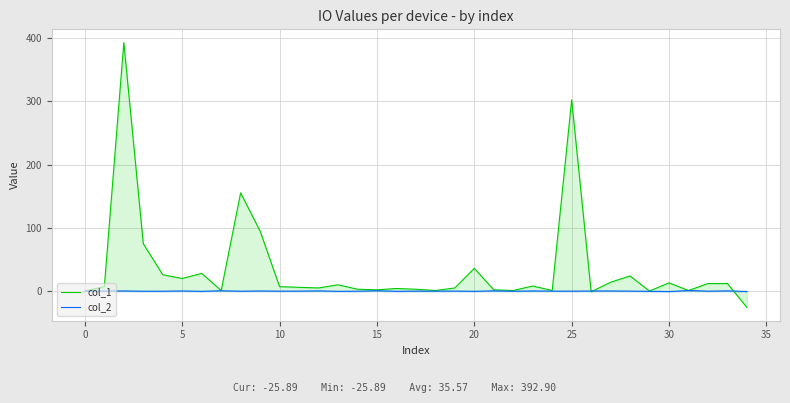

Which series has the widest spread of values?

col_1